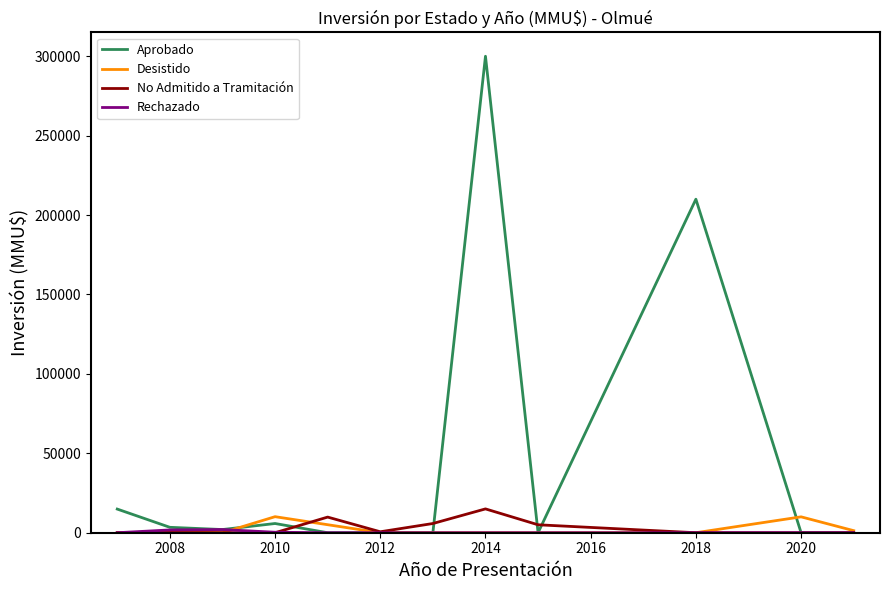

Which series has the largest total across all categories?

Aprobado